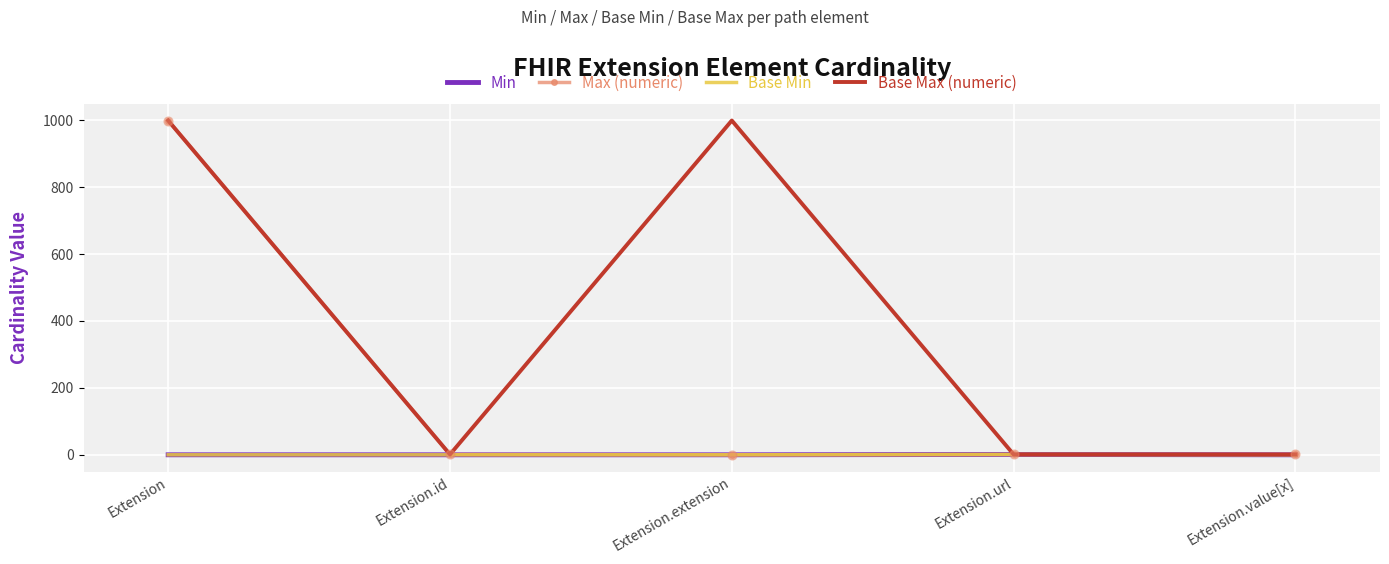

Which series has the largest total across all categories?

Base Max (numeric)